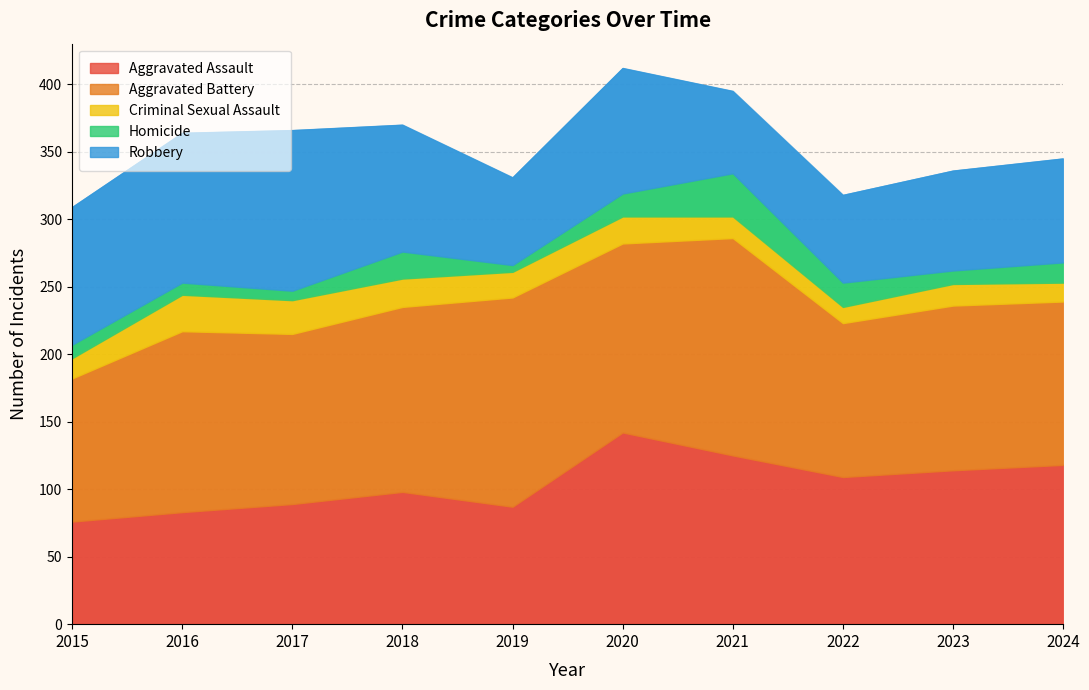

At which category is the sum across all series the highest?

2020